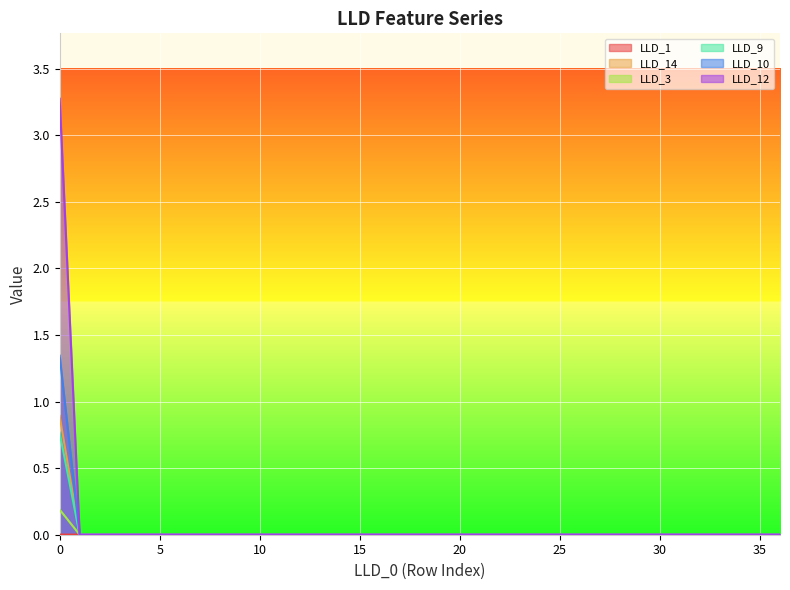

Which series changed the most between 9 and 24?

LLD_14